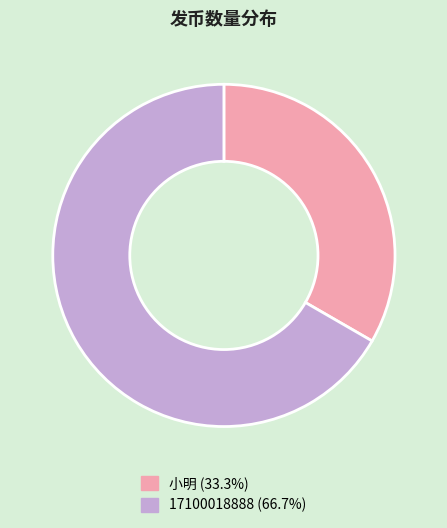

What is the ratio of the value at 17100018888 to the value at 小明?

2.0